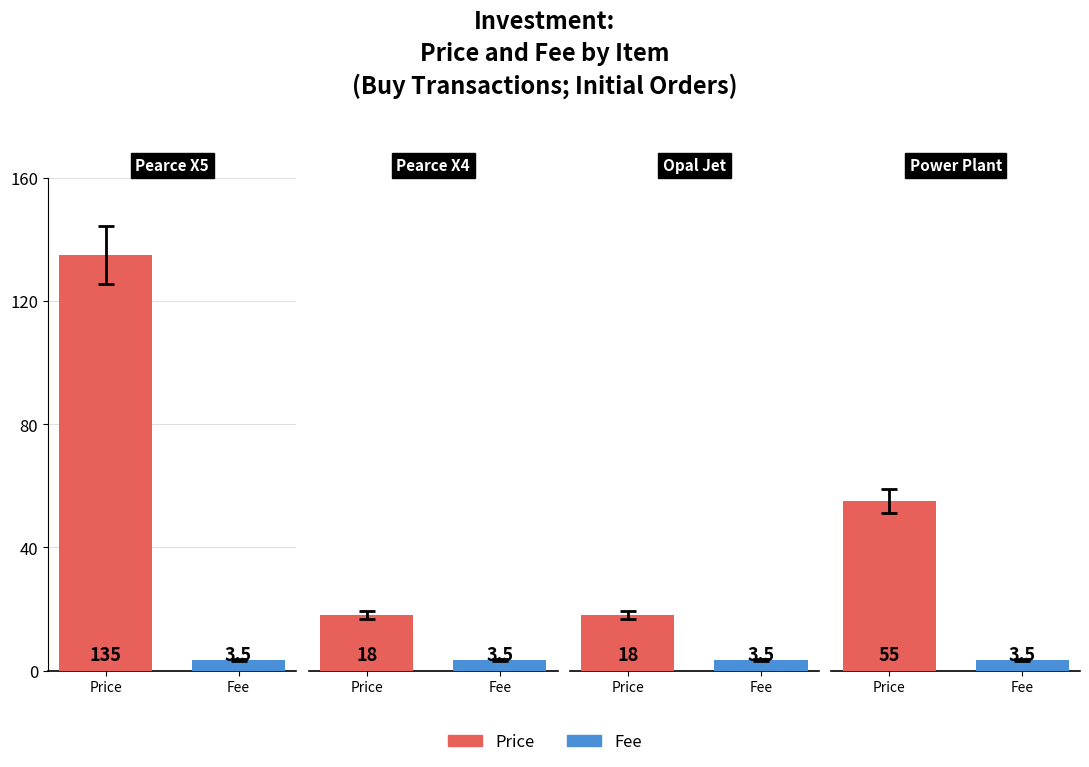

What position from the left is Pearce X5?

1